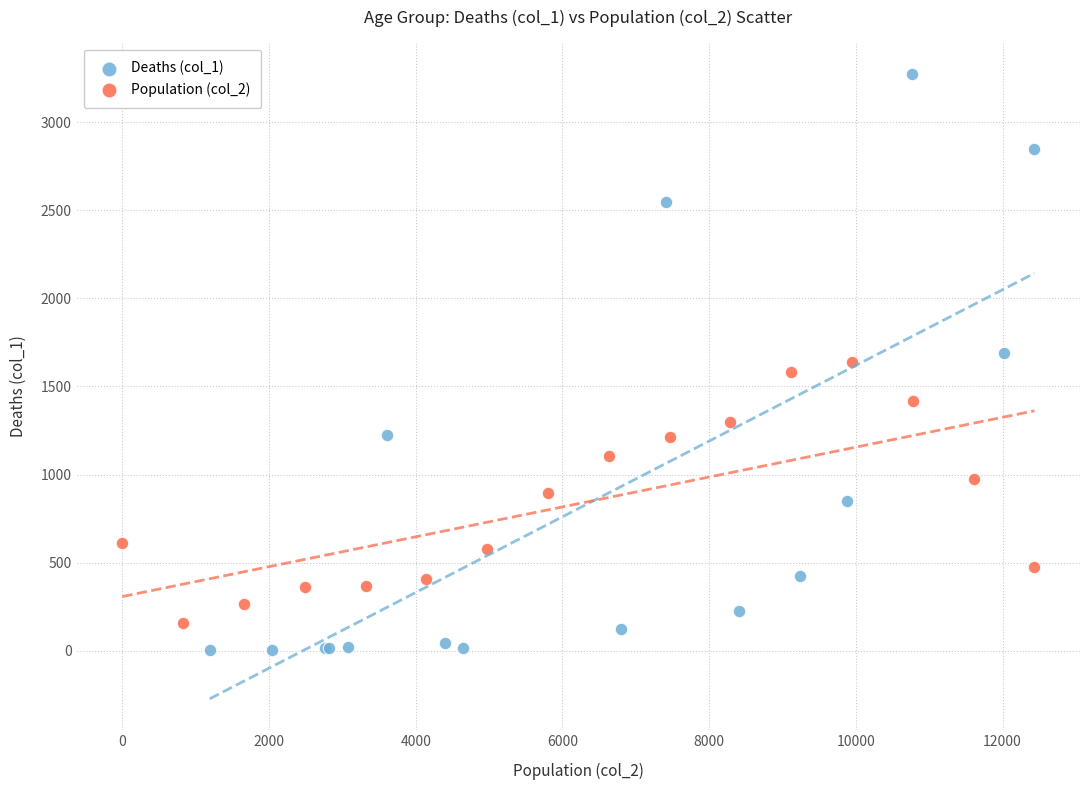

Which series has the largest Y range (max minus min)?

Deaths (col_1)